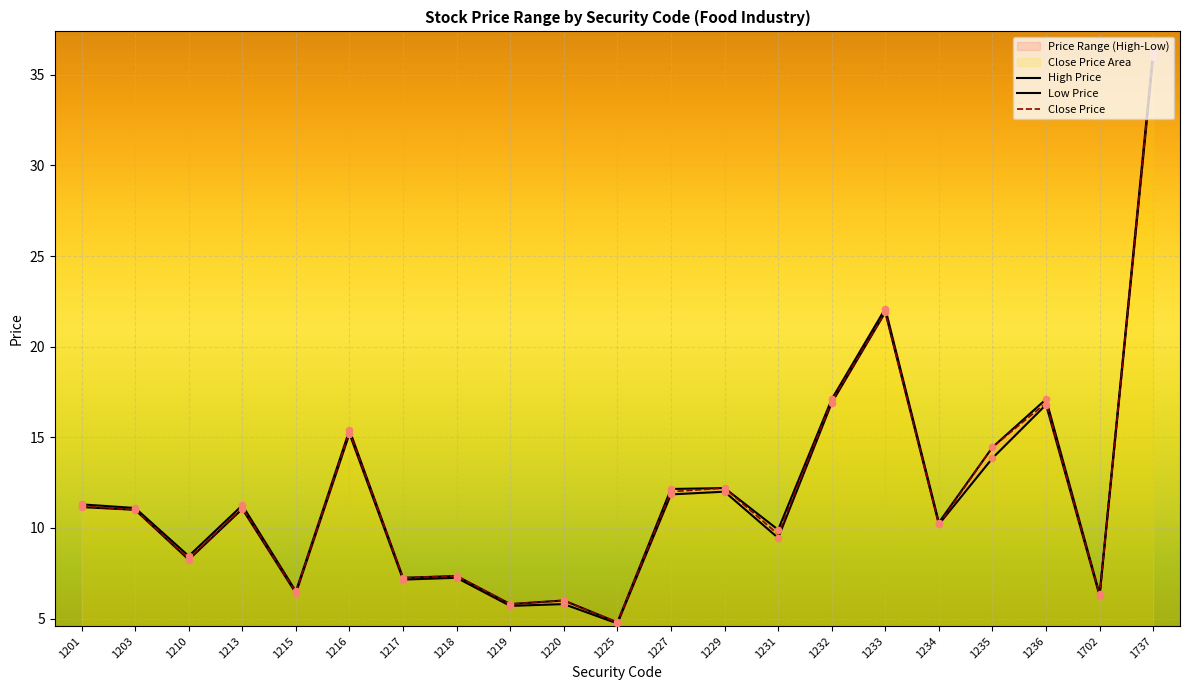

Which series reaches the minimum Y coordinate?

Low Price